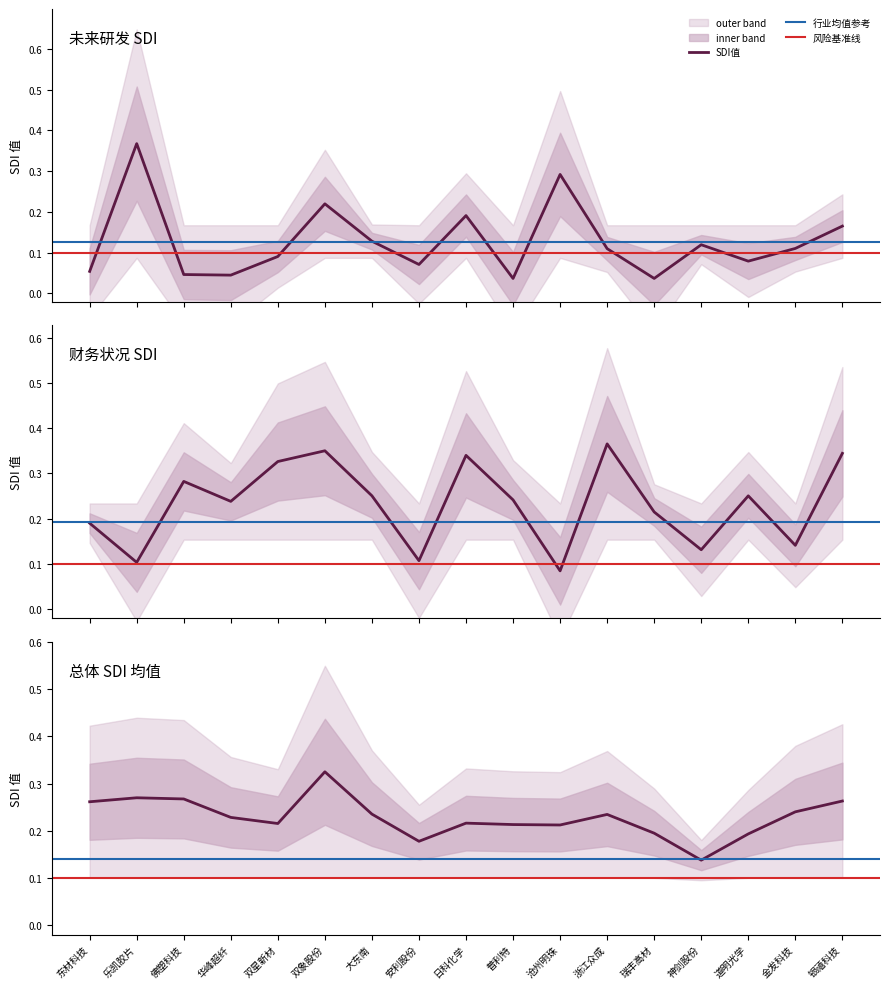

Is the value of 总体SDI均值 at 大东南 greater than the value of 未来研发_SDI at 安利股份?

Yes